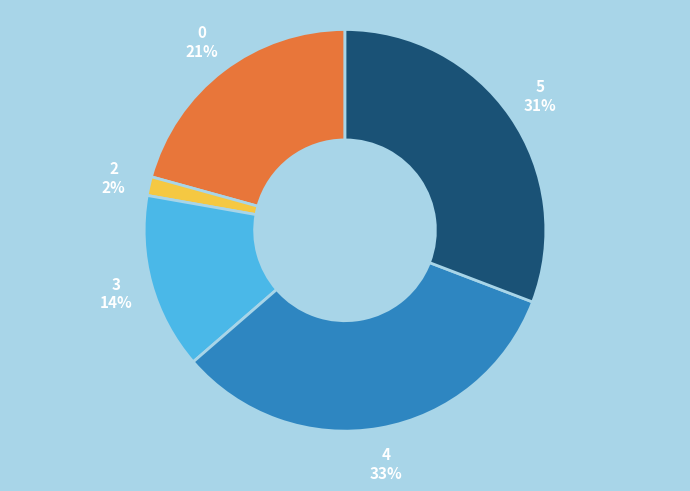

To the nearest percent, what percentage of the pie is 3?

14%